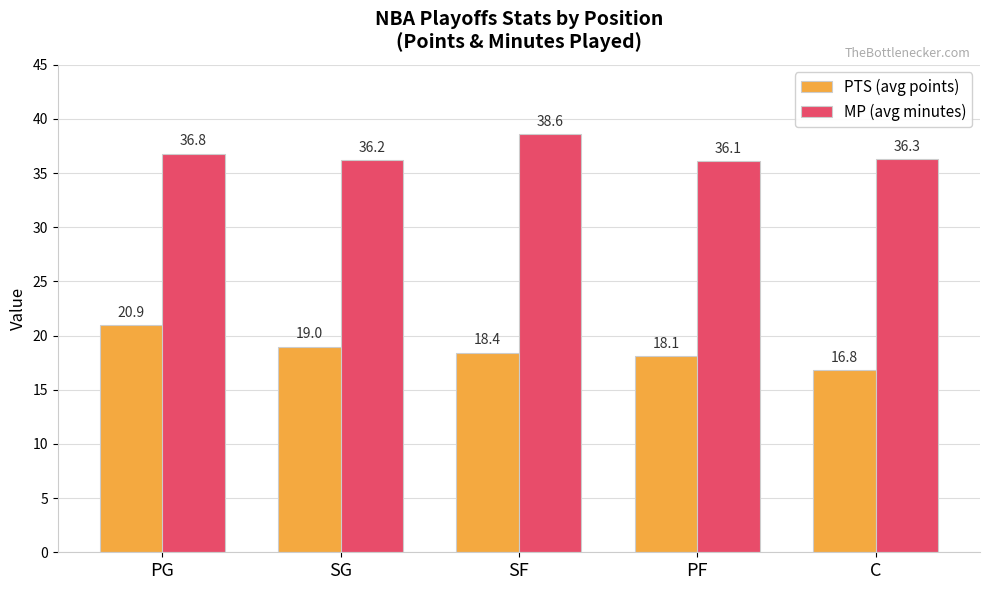

Which series has the largest range (max minus min)?

PTS (avg points)